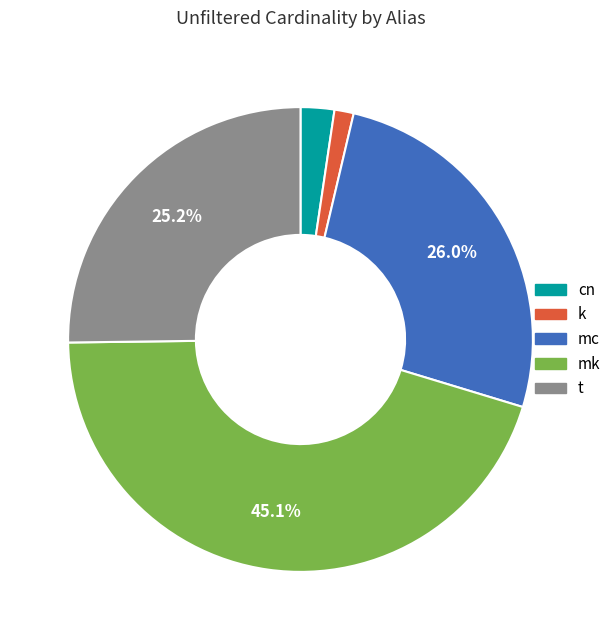

To the nearest percent, what percentage of the pie is cn?

2%